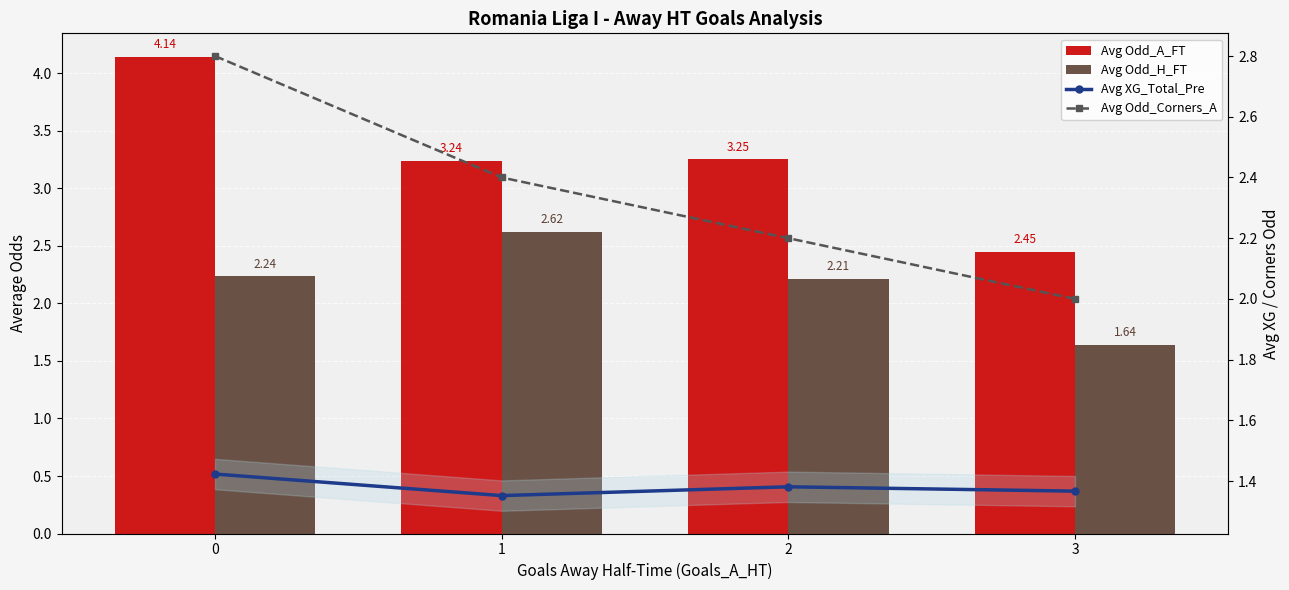

Is the value of Avg Odd_H_FT at 3 greater than the value of Avg XG_Total_Pre at 2?

Yes